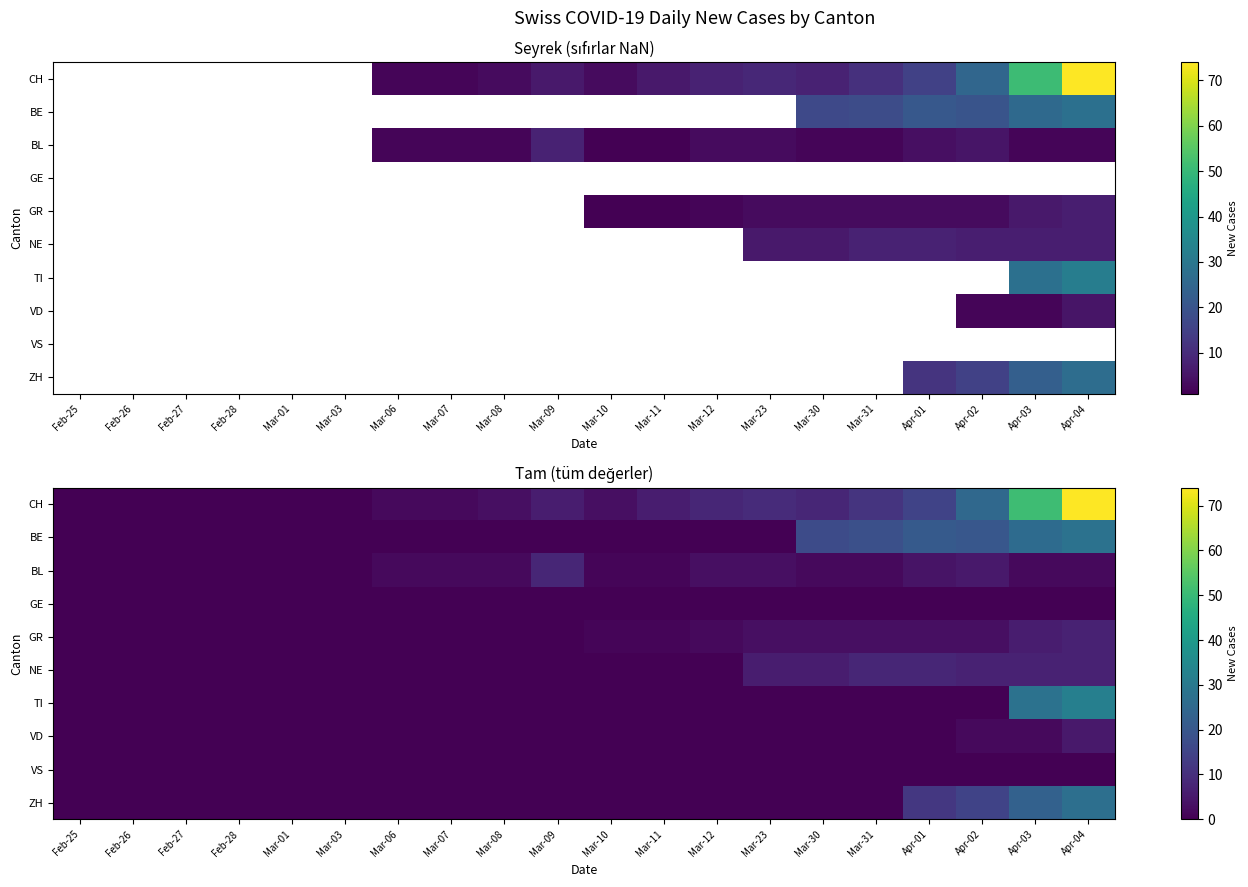

Count the NE values in the range 0 to 7.

18